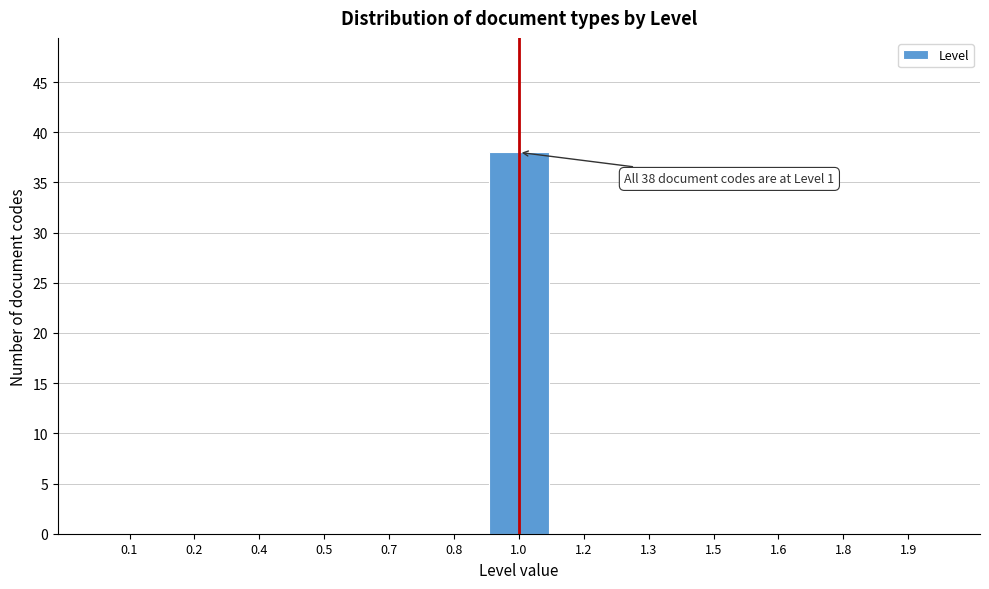

Reading right to left, extract all data points from this chart.

1.9=0	1.8=0	1.6=0	1.5=0	1.3=0	1.2=0	1.0=38	0.8=0	0.7=0	0.5=0	0.4=0	0.2=0	0.1=0